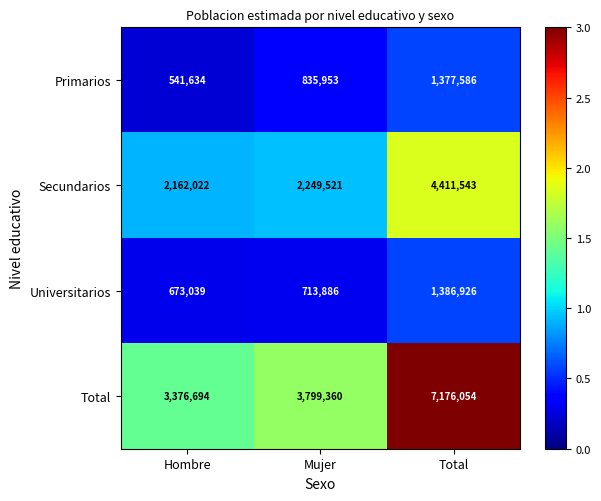

Which category has the highest value across all series?

Total